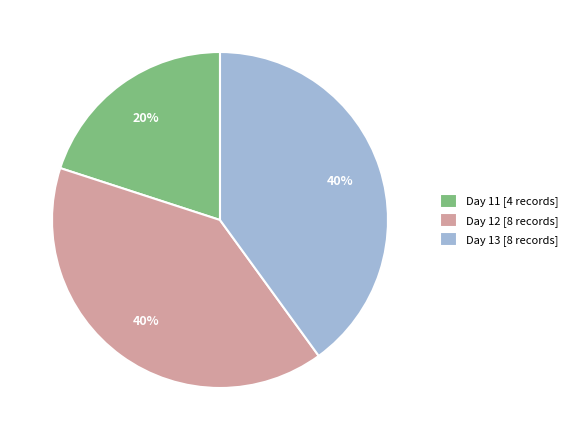

The Day 13 [8 records] slice represents 40% of the pie. True or false?

True